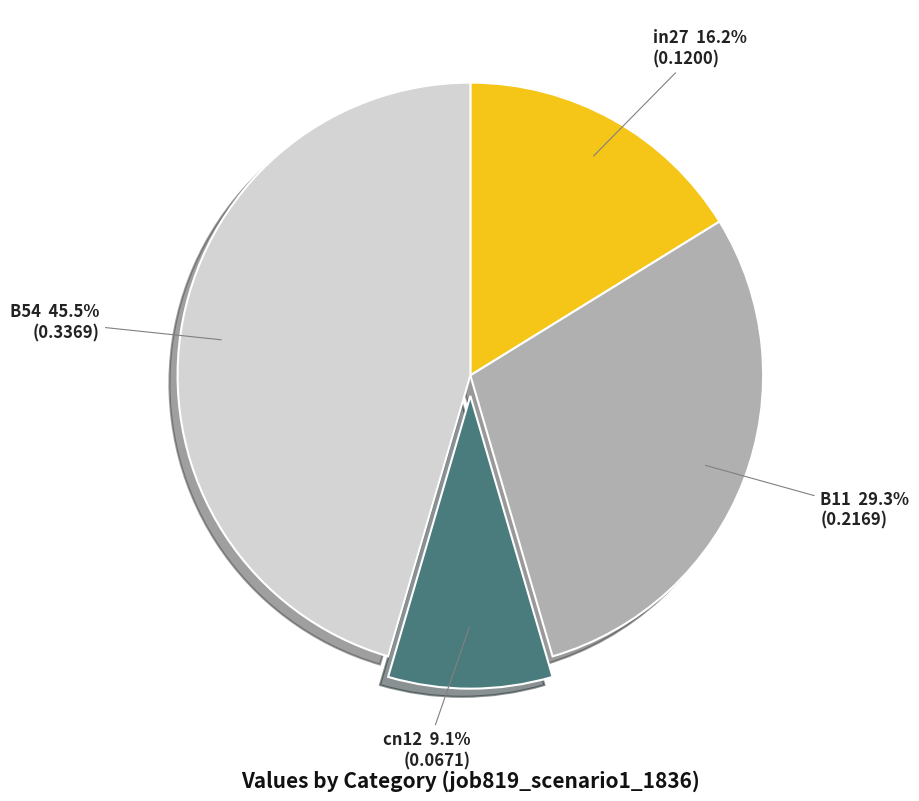

Do in27 and B54 together represent more than half of the pie?

Yes